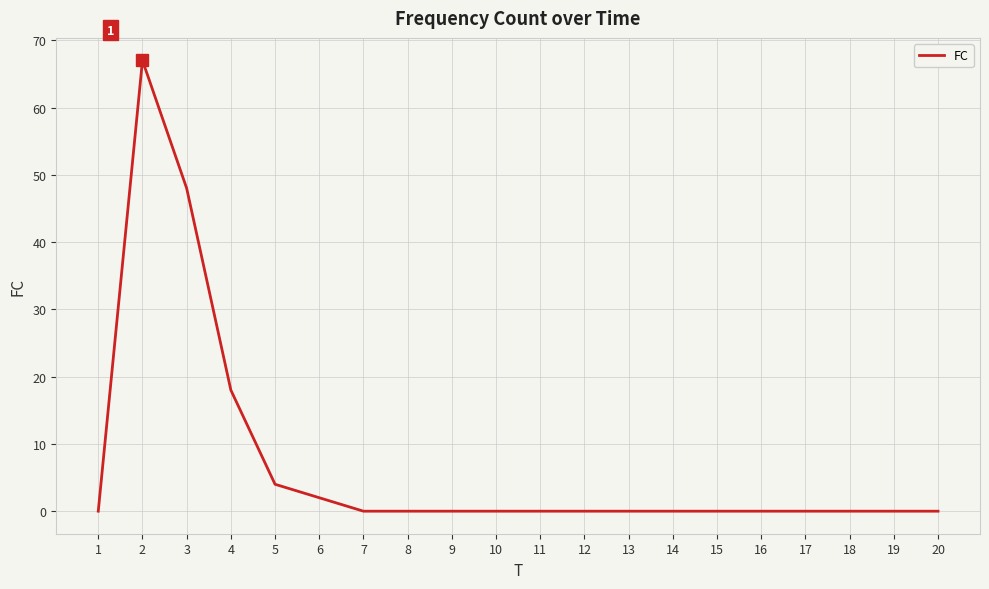

Is it true that the value at 9 is 0?

True